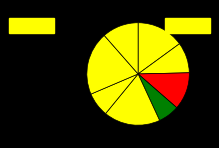

Which slice is the largest?

Avesh Khan